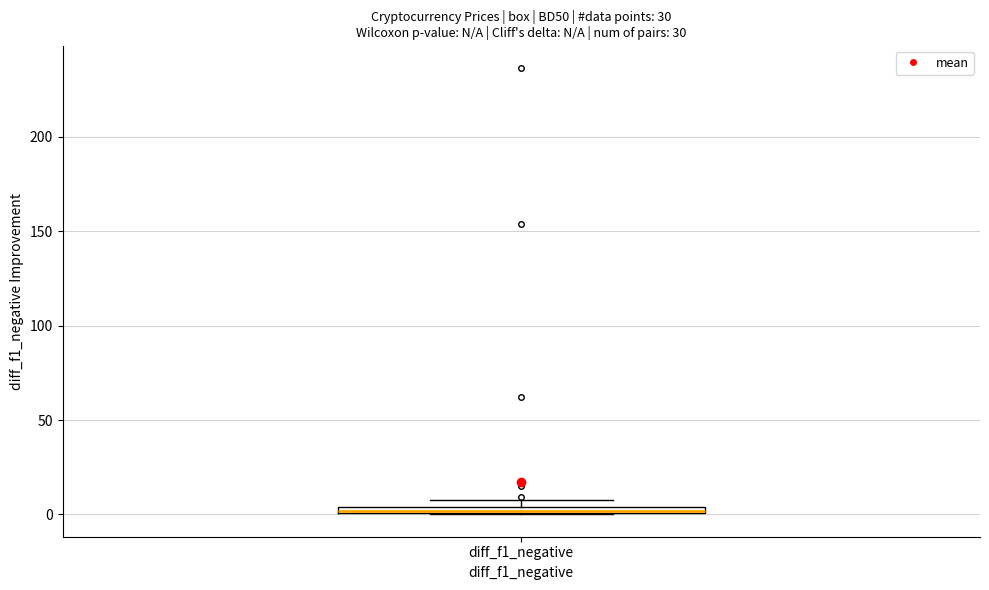

Where is the upper edge of the box for diff_f1_negative on the y-axis? The values are not printed on the chart, so give them approximately, as read against the axis.

5